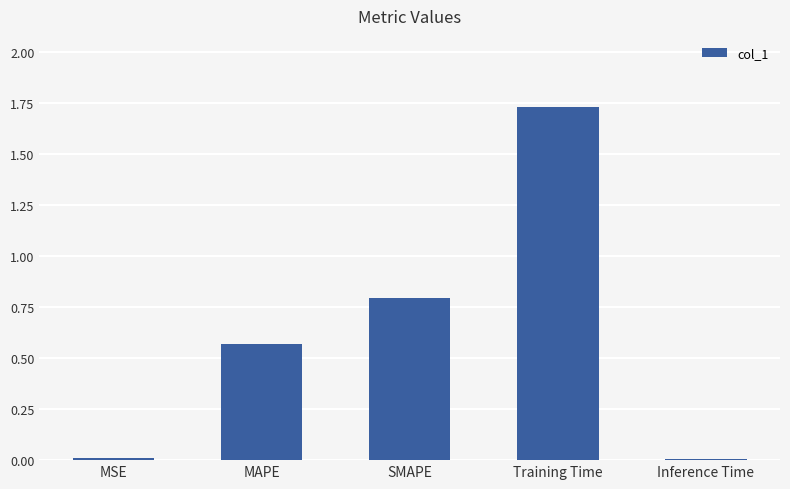

Which category has the highest value across all series?

Training Time